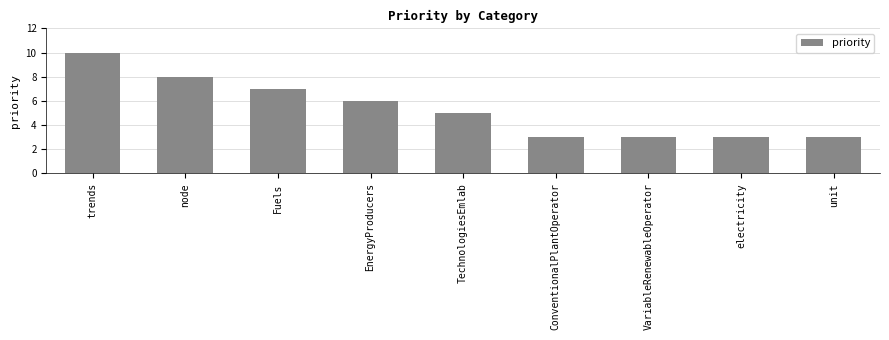

What is the label of the 4th bar from the right?

ConventionalPlantOperator